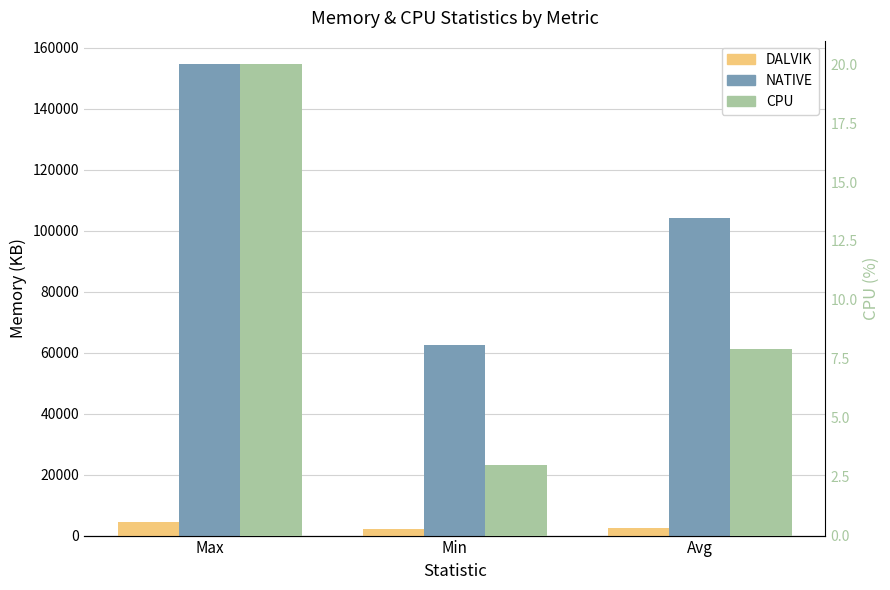

What is the difference between the maximum and second lowest values in the CPU series?

12.1